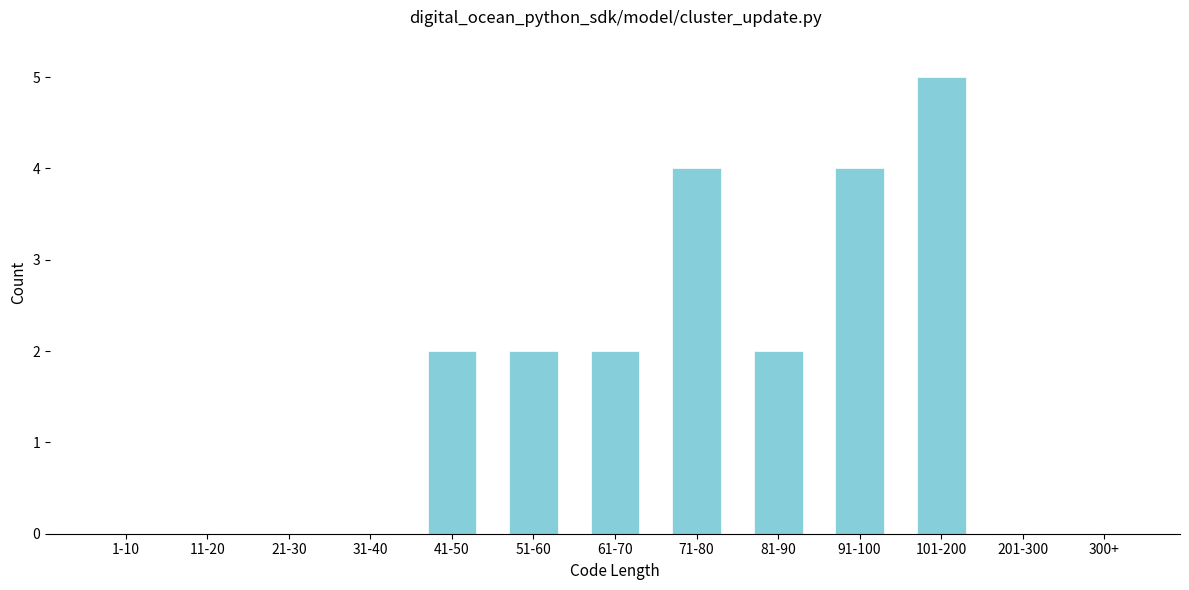

Reading left to right, what are all the values shown in this chart?

1-10=0	11-20=0	21-30=0	31-40=0	41-50=2	51-60=2	61-70=2	71-80=4	81-90=2	91-100=4	101-200=5	201-300=0	300+=0